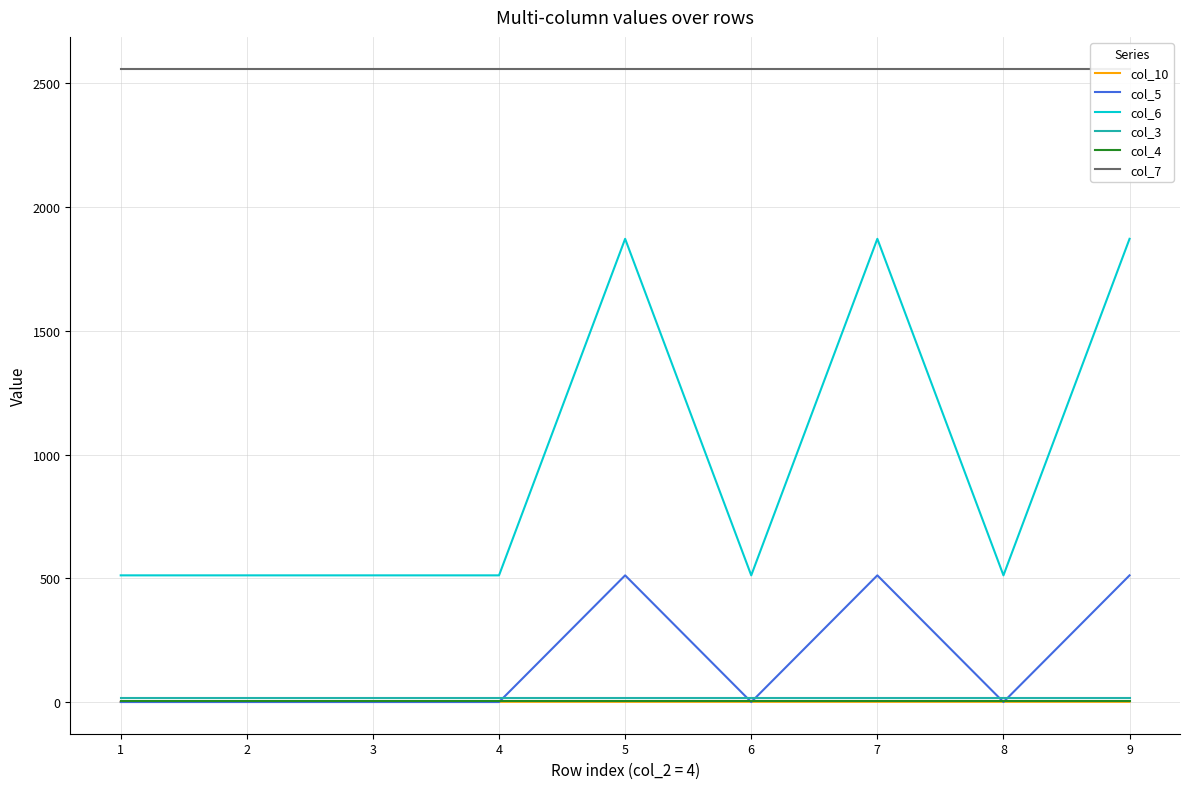

At how many categories does at least one series exceed 2299?

9